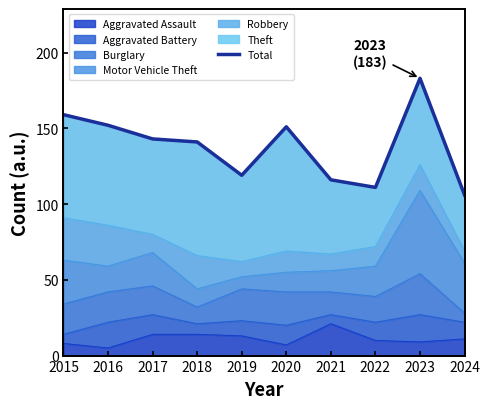

What is the sum of the values at 2023 and 2022?

294